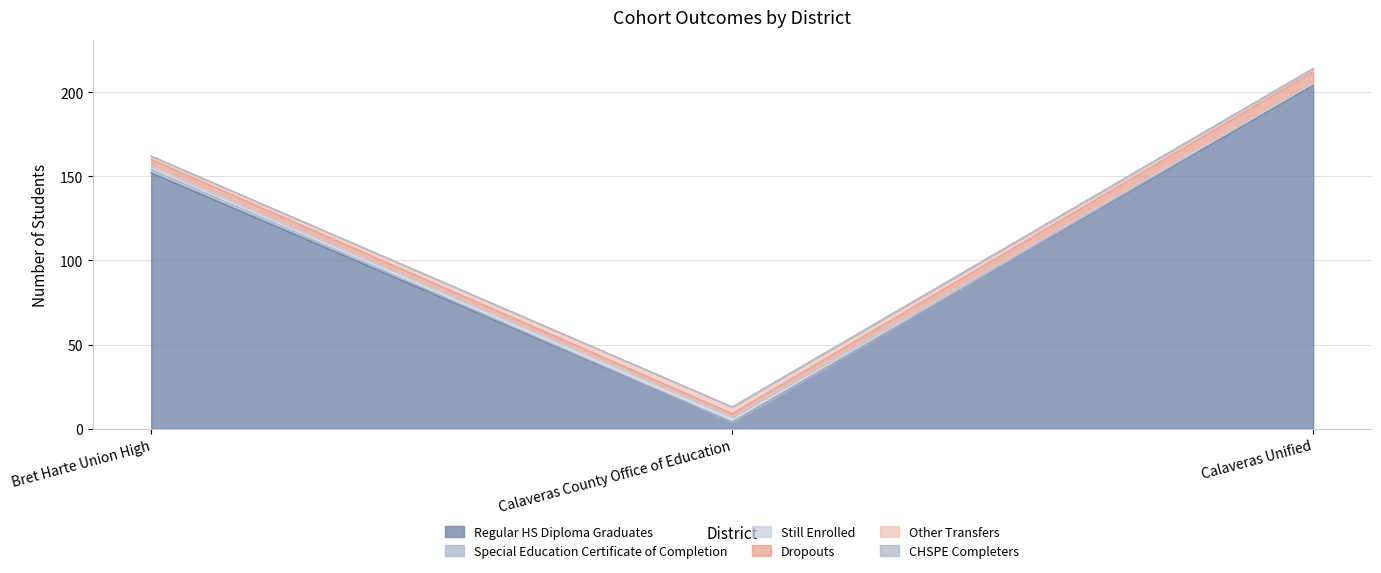

Reading left to right, transcribe all the data shown in this chart.

Regular HS Diploma Graduates: 152	4	204
Special Education Certificate of Completion: 2	0	1
Still Enrolled: 2	3	0
Dropouts: 4	2	7
Other Transfers: 2	4	2
CHSPE Completers: 0	0	0